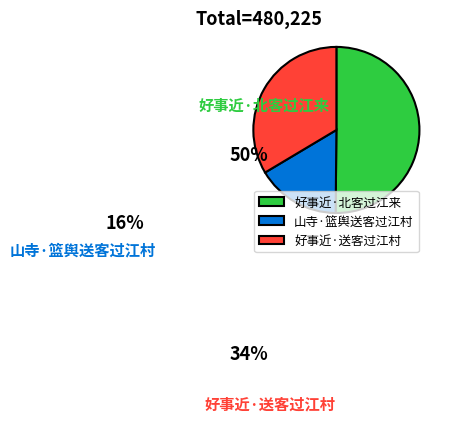

What percentage is the 好事近·送客过江村 slice, to the nearest percent?

34%